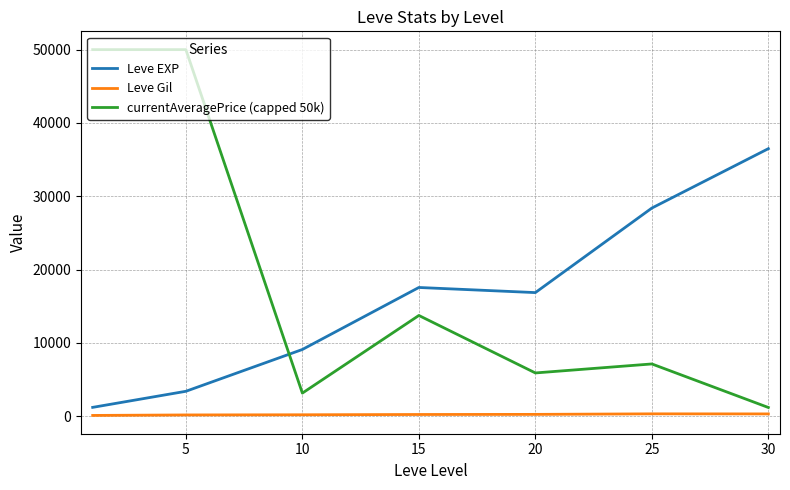

Rank the series by their maximum value, from lowest to highest.

Leve Gil, Leve EXP, currentAveragePrice (capped 50k)